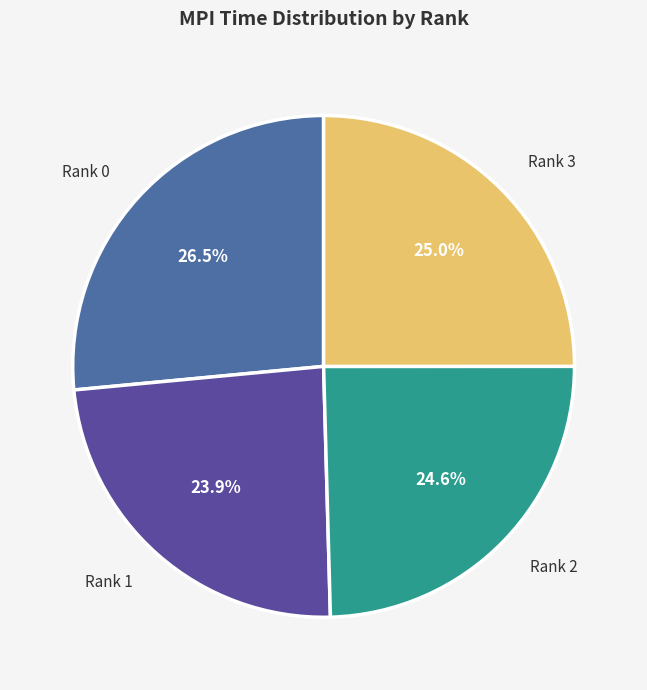

How many segments does this pie chart have?

4